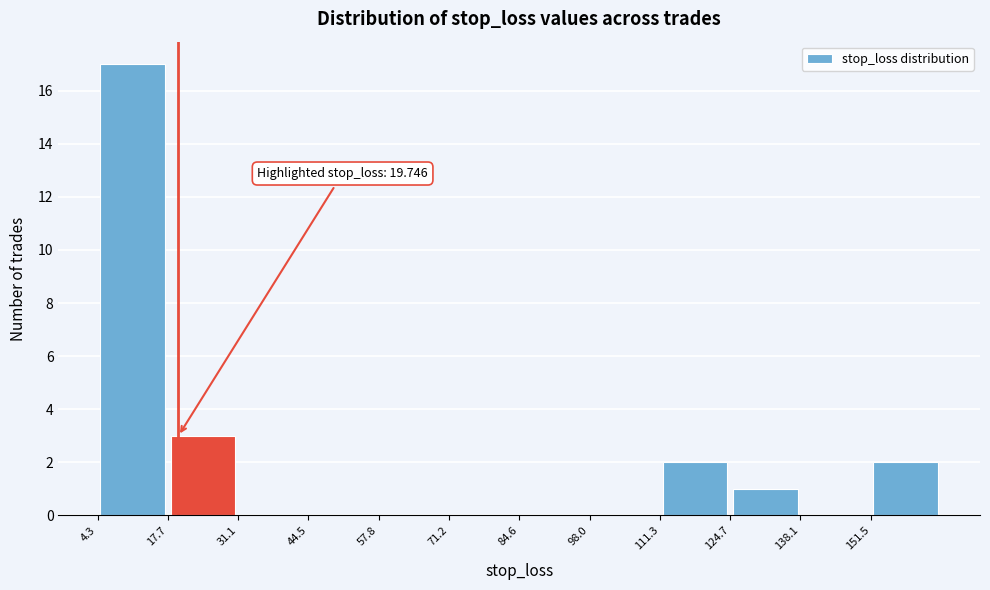

Over which range of the x-axis is the bar tallest?

4 to 18